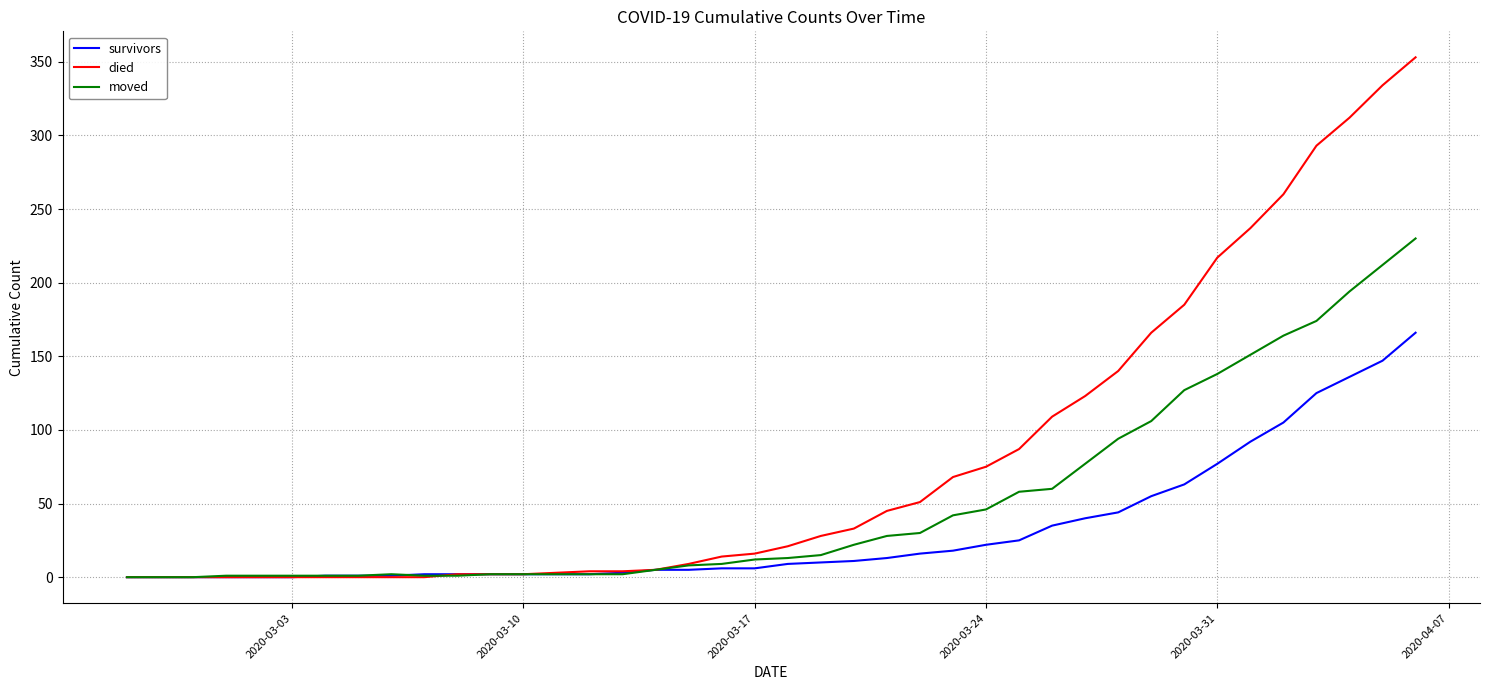

Is this an area chart (filled region under the line)?

No